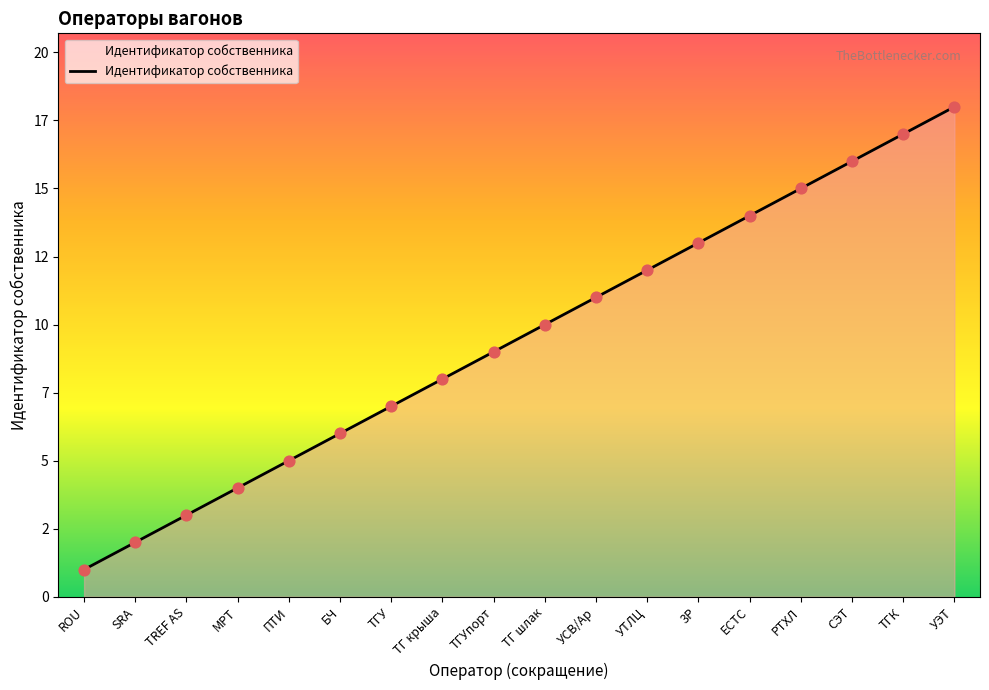

What is the change in value from ТГ шлак to УСВ/Ар?

+1